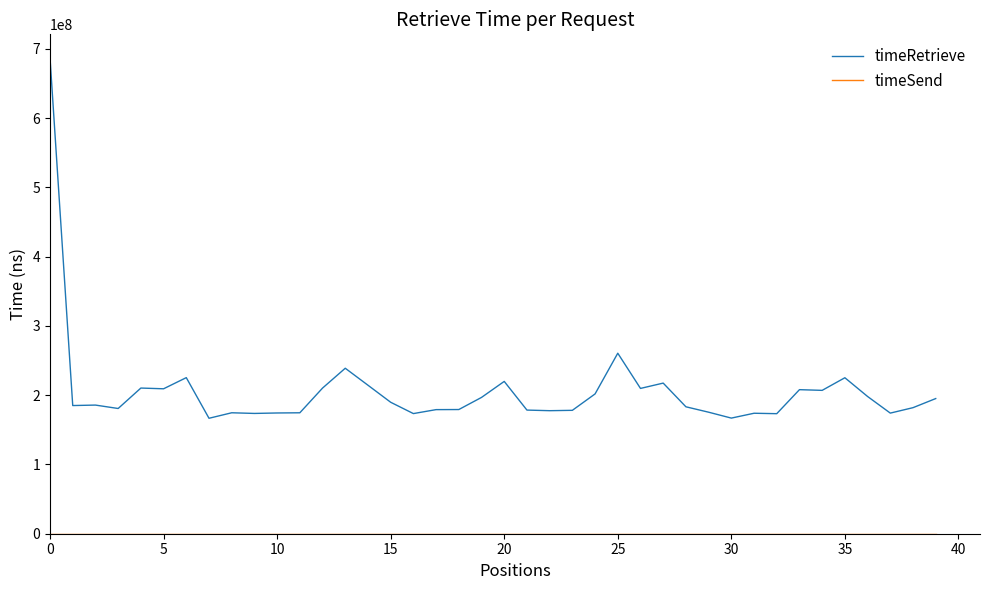

Which series has the largest total across all categories?

timeRetrieve